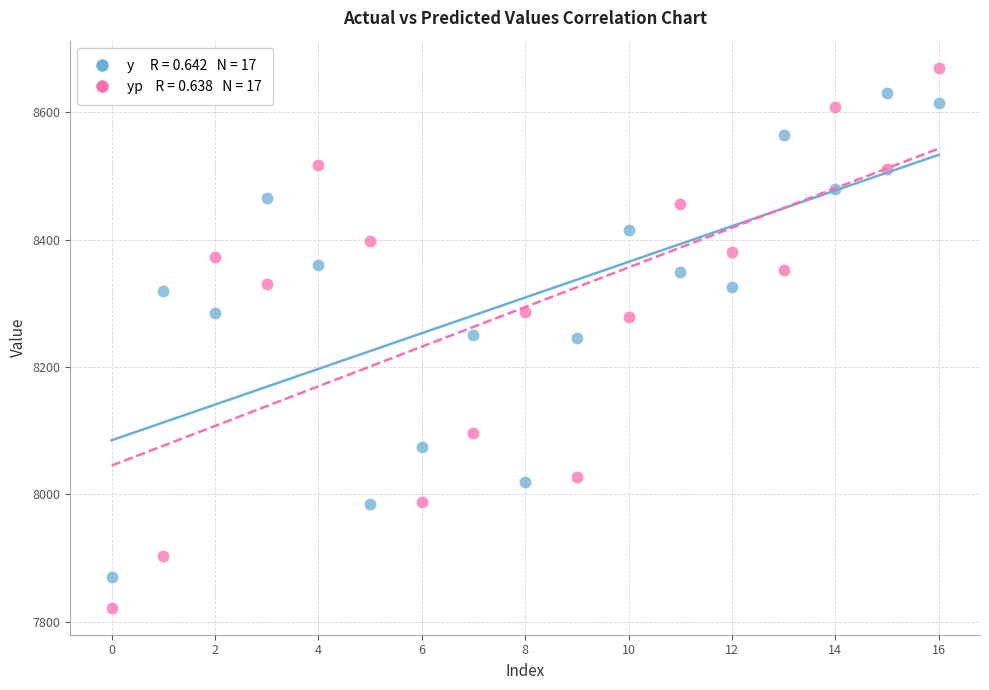

How many points are shown in the scatter plot?

34